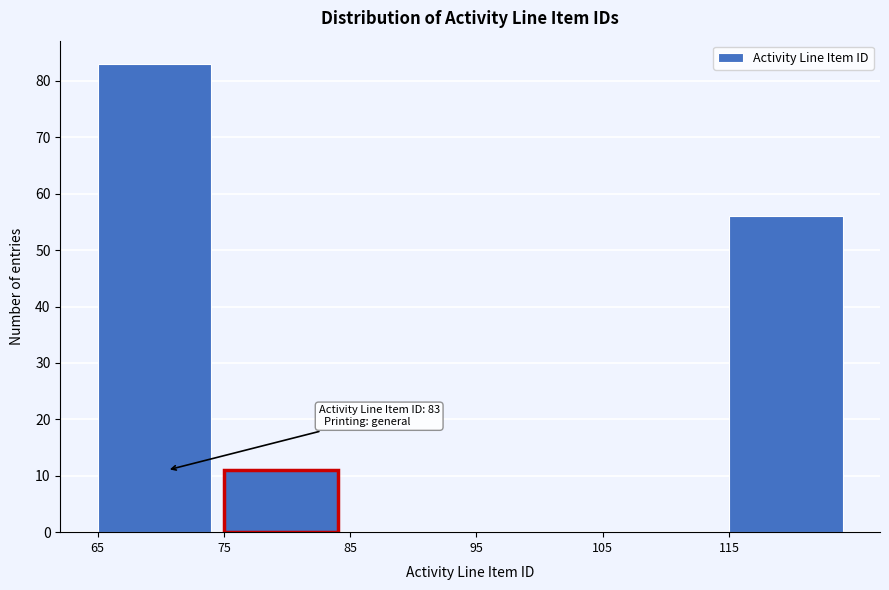

Which range on the x-axis has the tallest bar?

65 to 75